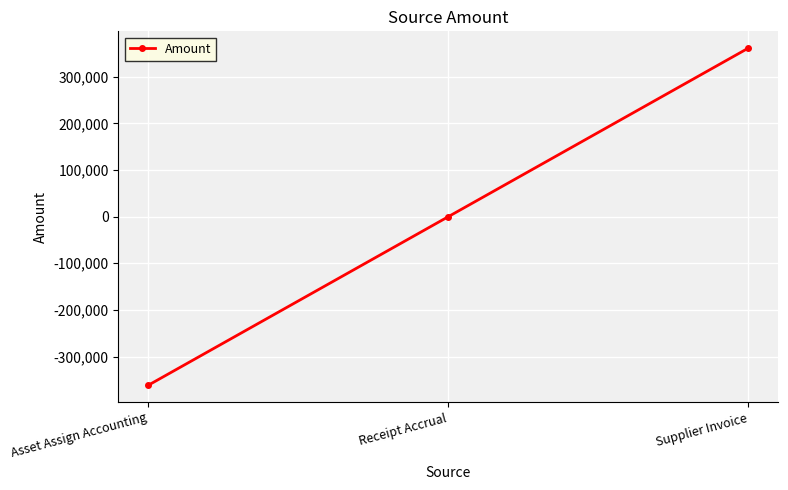

Between Receipt Accrual and Supplier Invoice, which is larger?

Supplier Invoice